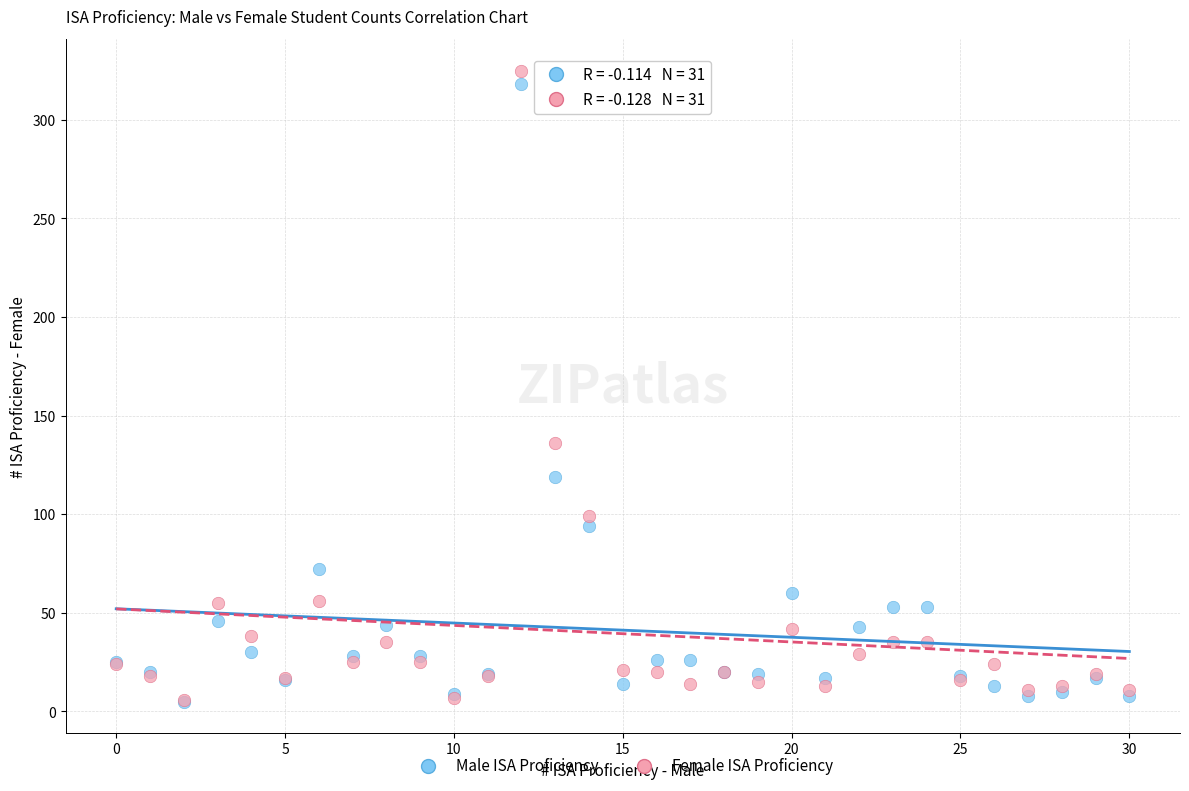

Which series reaches the maximum Y coordinate?

Female ISA Proficiency